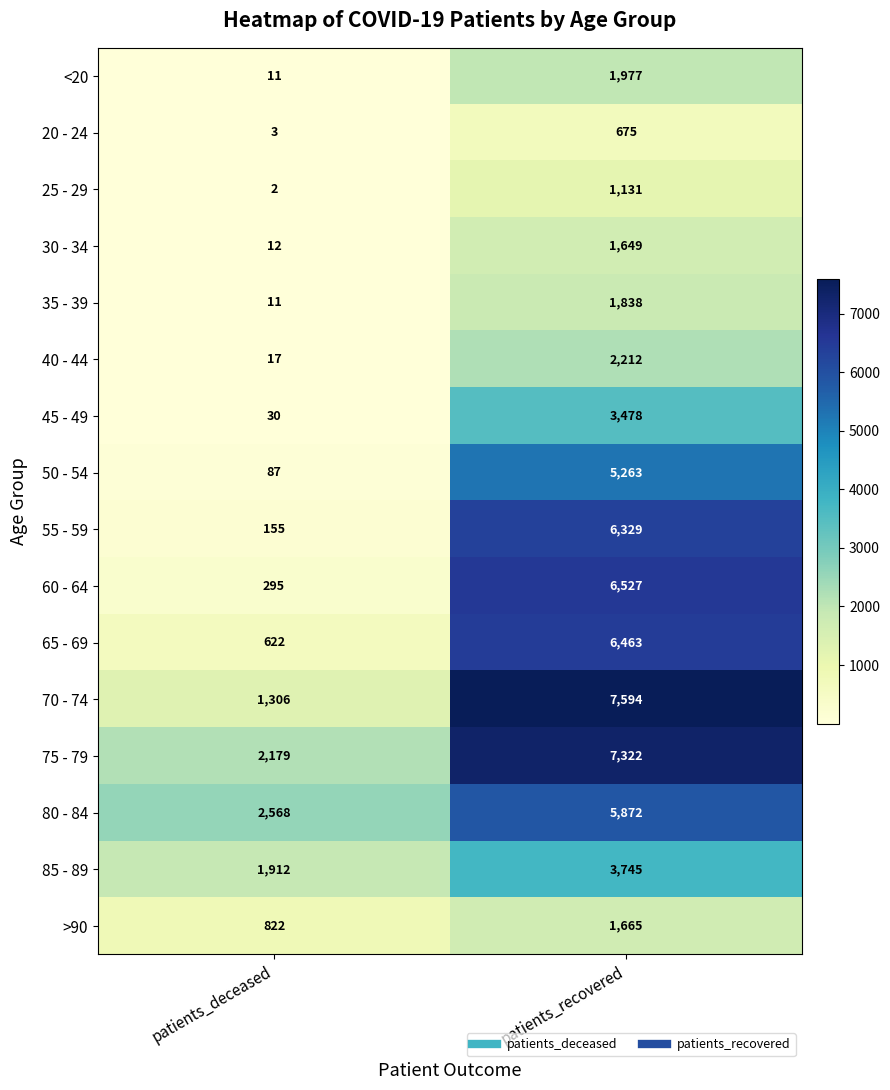

What is the sum of all 35 - 39 values?

1849